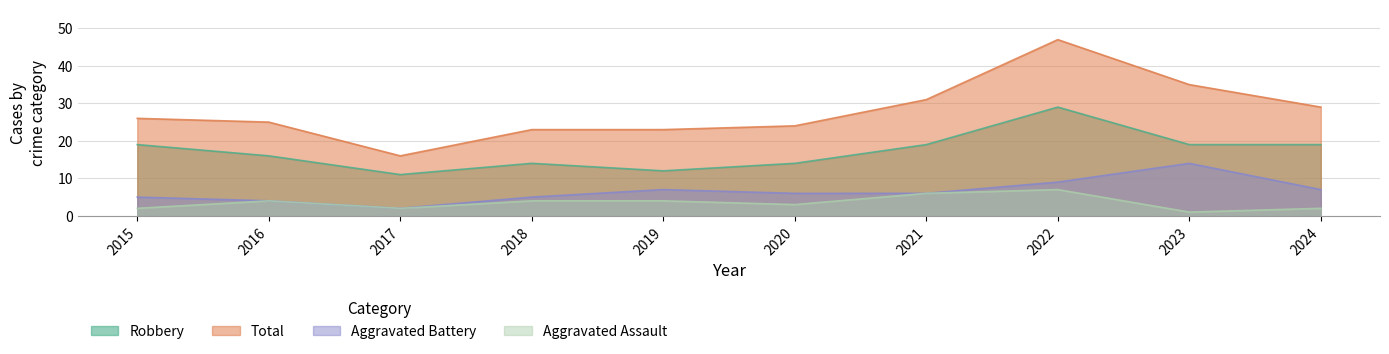

How many lines are shown in the chart?

4